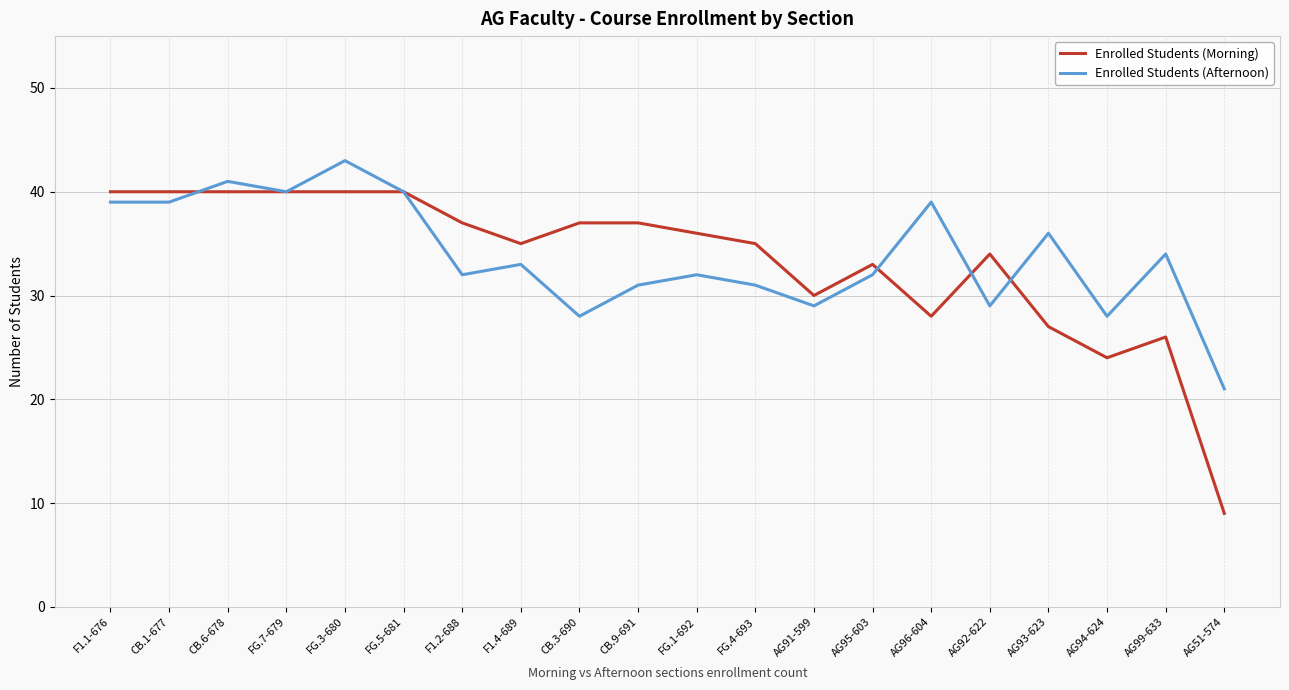

Is the value of Enrolled Students (Afternoon) at AG99-633 greater than the value of Enrolled Students (Morning) at AG95-603?

Yes